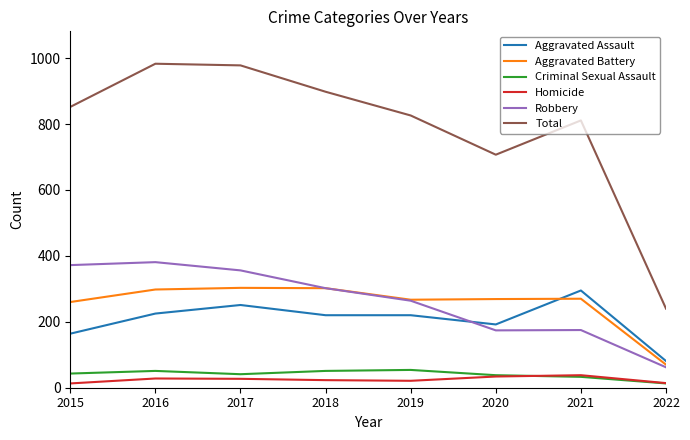

How many distinct data groups are displayed?

6